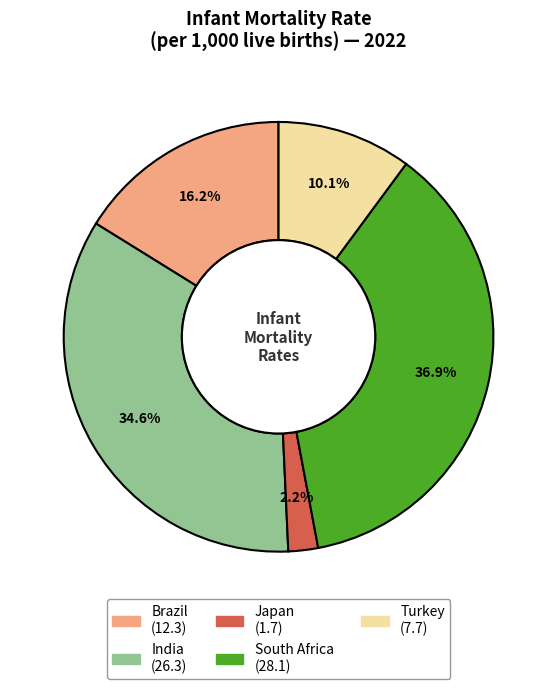

To the nearest percent, what portion does India represent?

35%